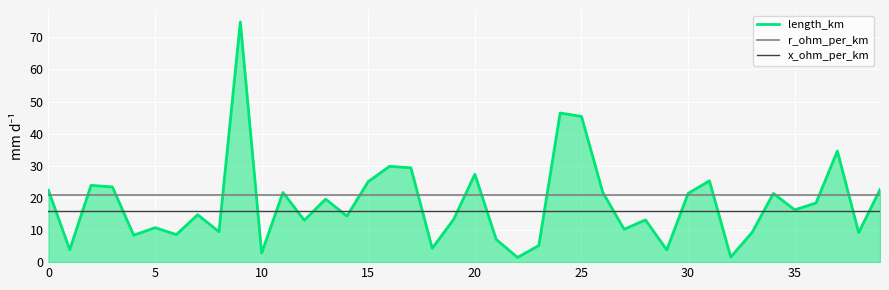

True or false: r_ohm_per_km and x_ohm_per_km intersect in this chart.

False